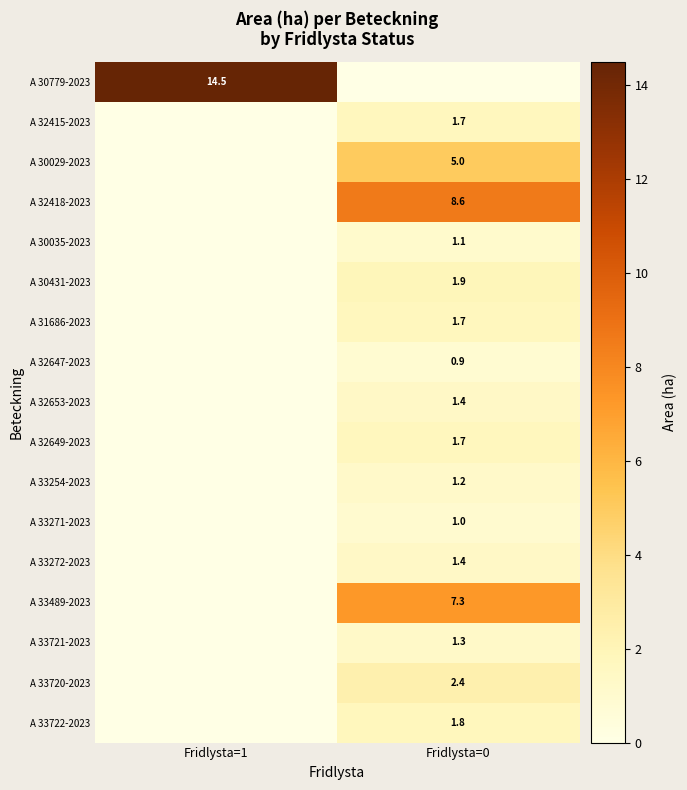

The value of A 33722-2023 at Fridlysta=0 is 1.8. True or false?

True